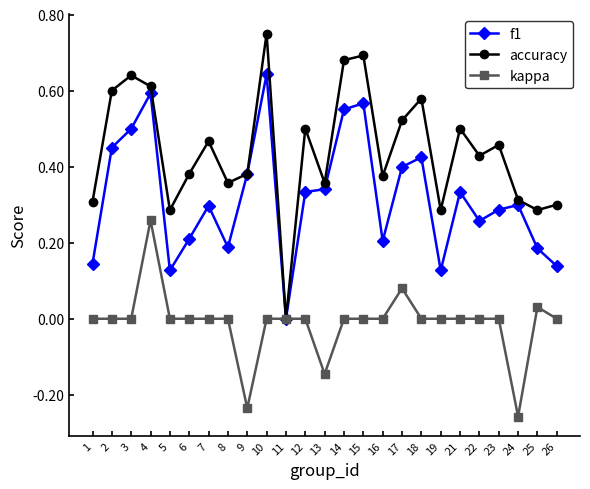

Where is the first local minimum for f1?

5